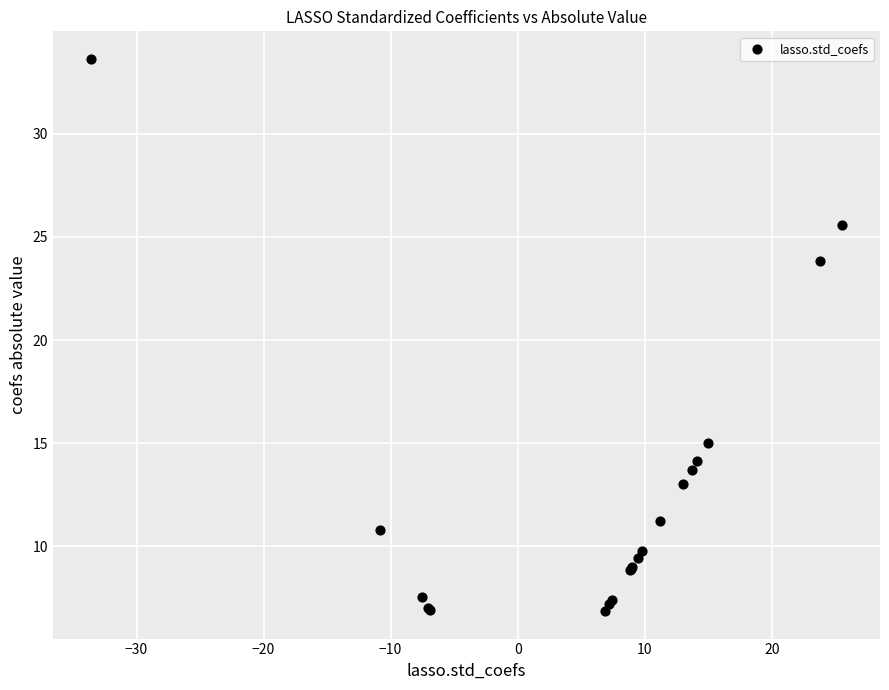

What Y value in the scatter plot is closest to 20?

23.8